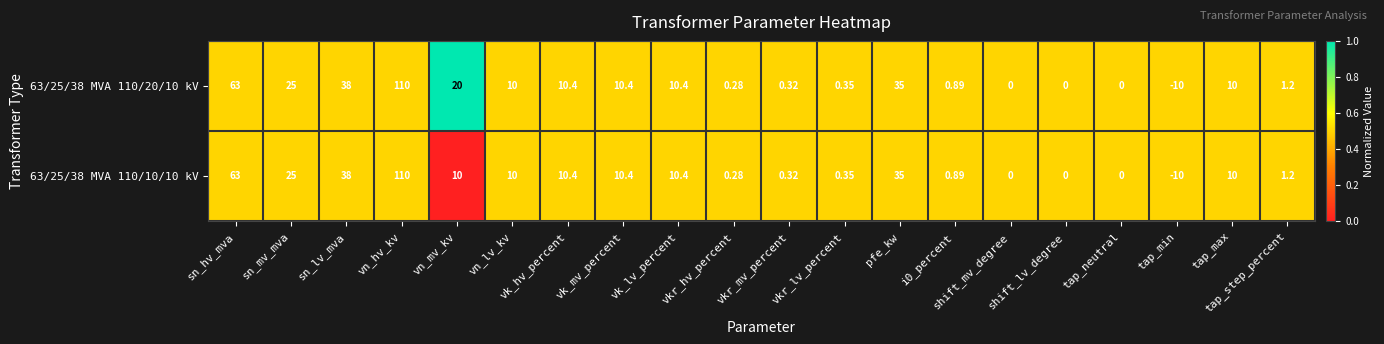

What is the total value across all series at vn_lv_kv?

20.0